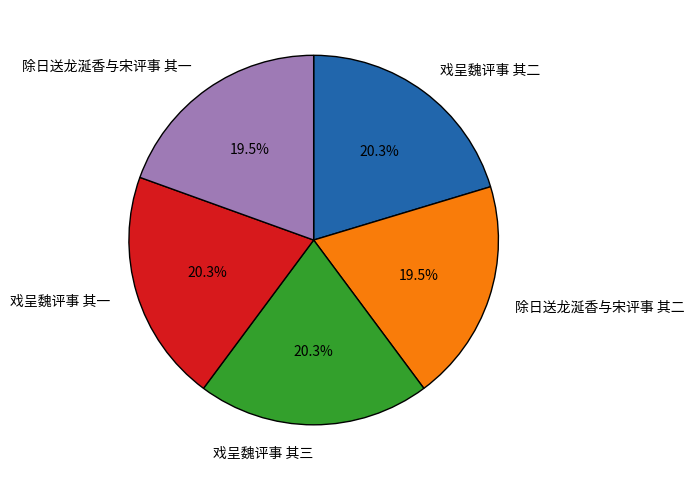

How many segments does this pie chart have?

5